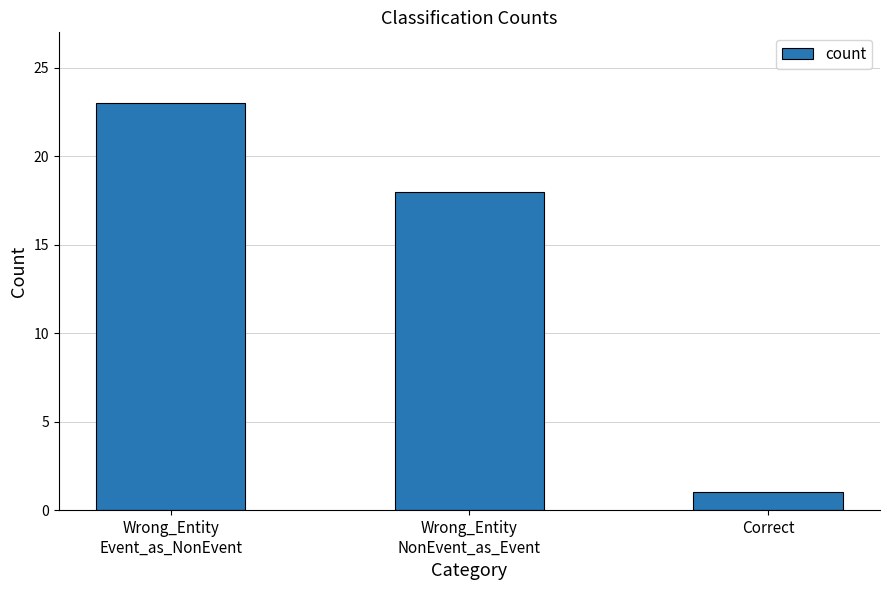

Count the values in the range 1 to 23.

3